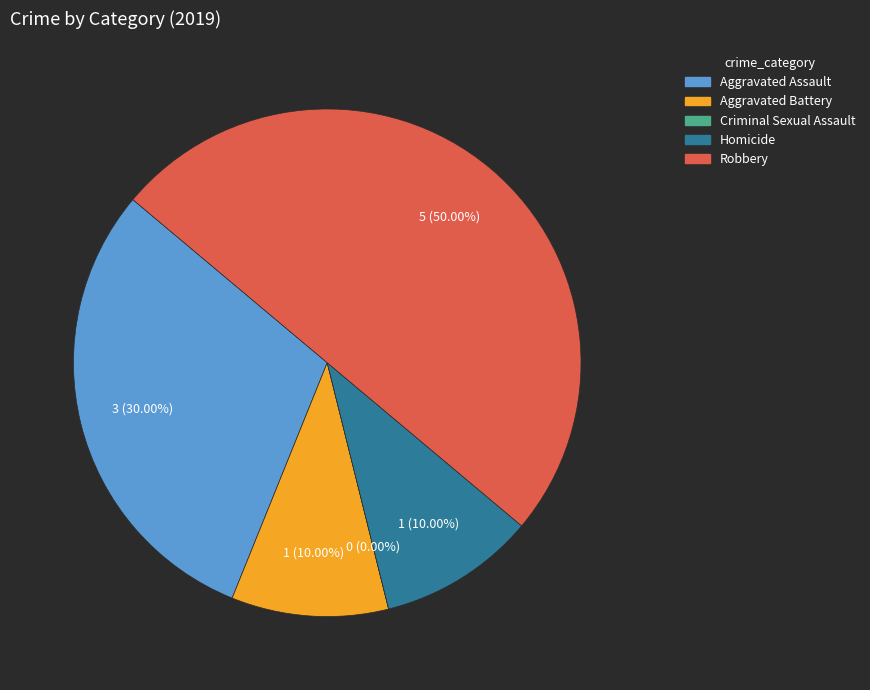

How much of the chart is everything except Homicide?

90.0%